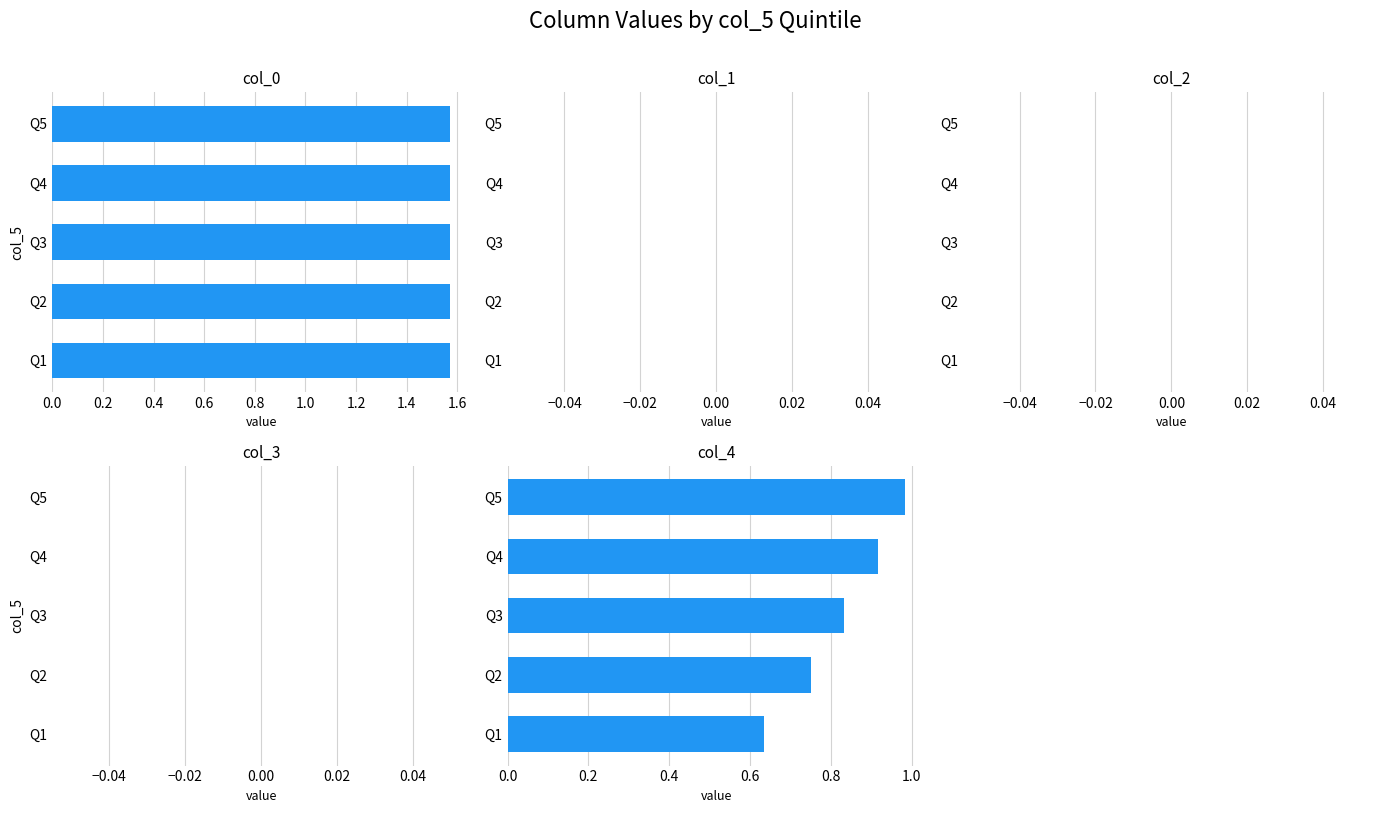

True or false: col_4 has a value of 1.6 at Q5.

False